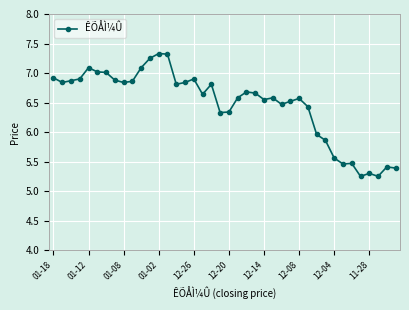

True or false: the data has more than 0 interior local peaks.

True